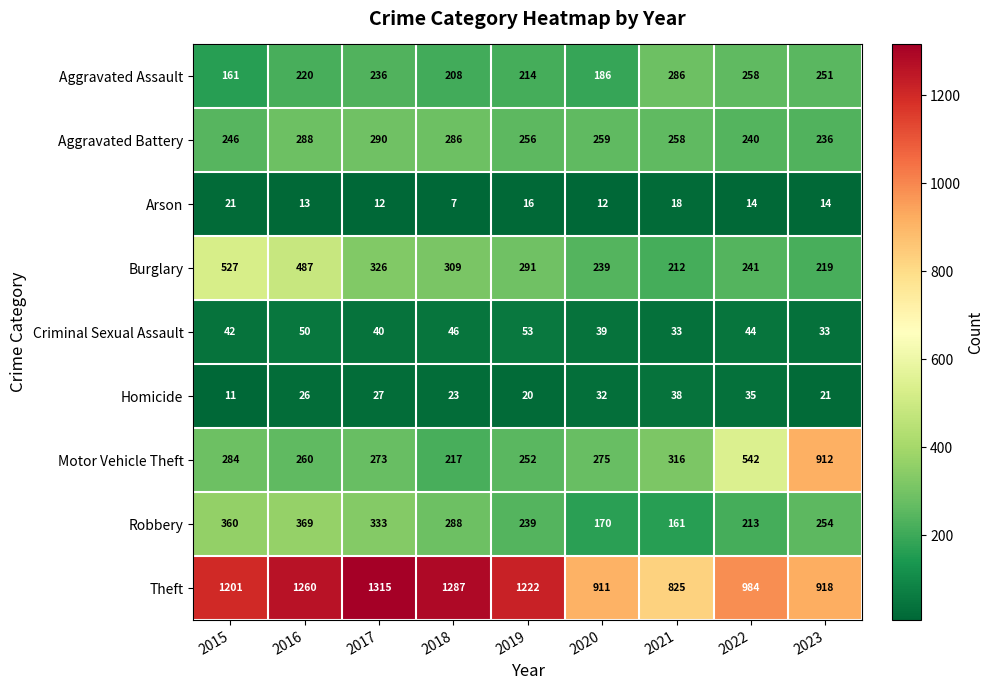

What is the total value across all series at 2018?

2671